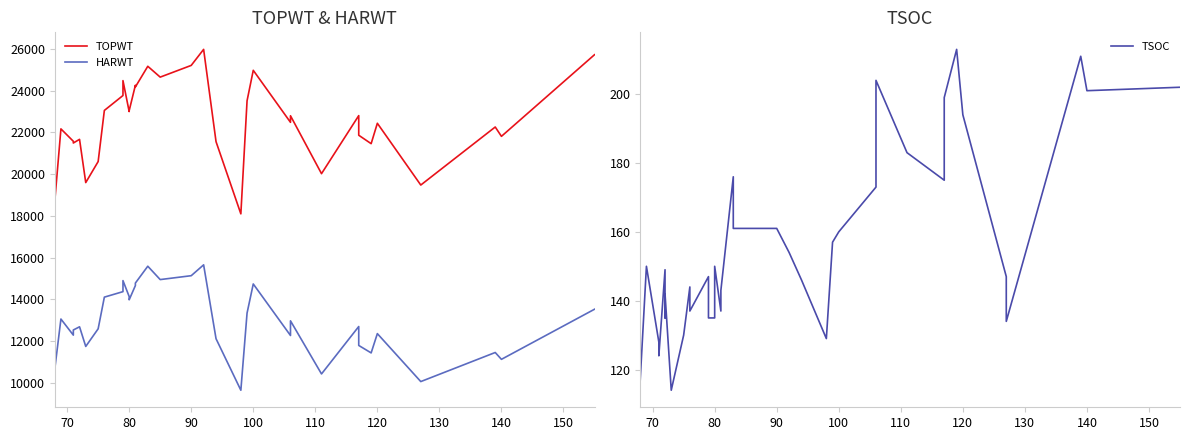

Is this an area chart (filled region under the line)?

No